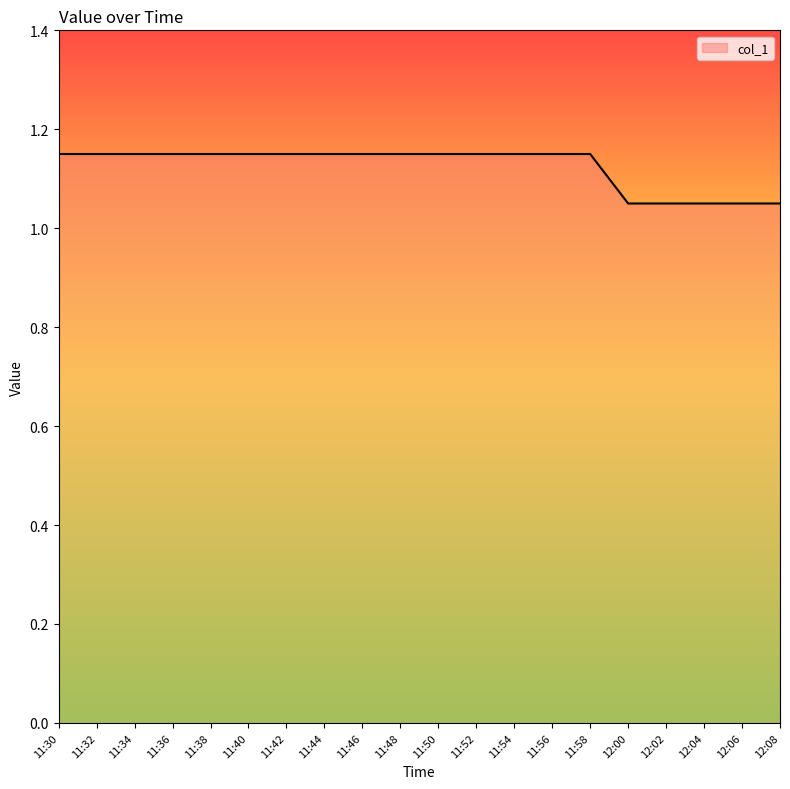

Which has a higher value, 11:40 or 12:08?

11:40